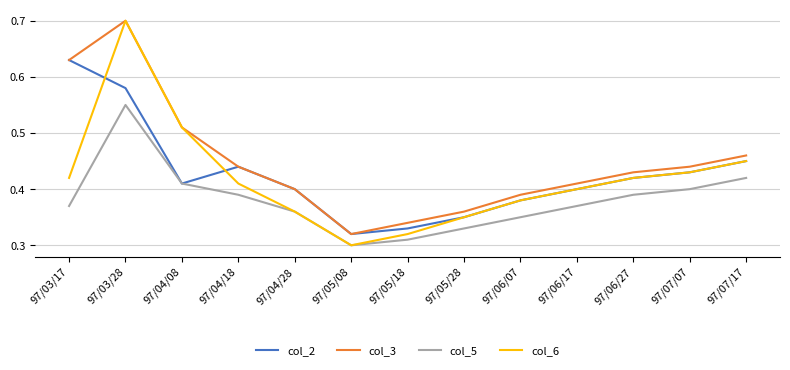

What is the sum of all col_5 values?

5.0